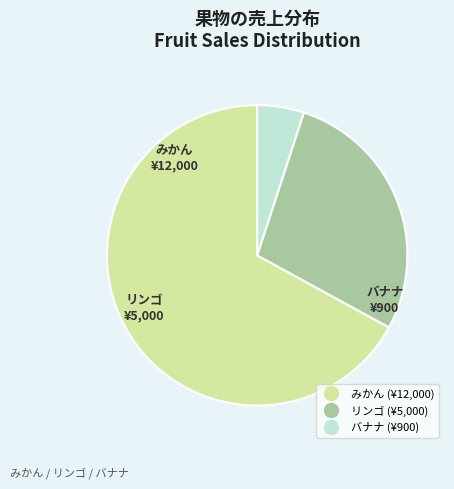

Does any single category account for the majority?

Yes